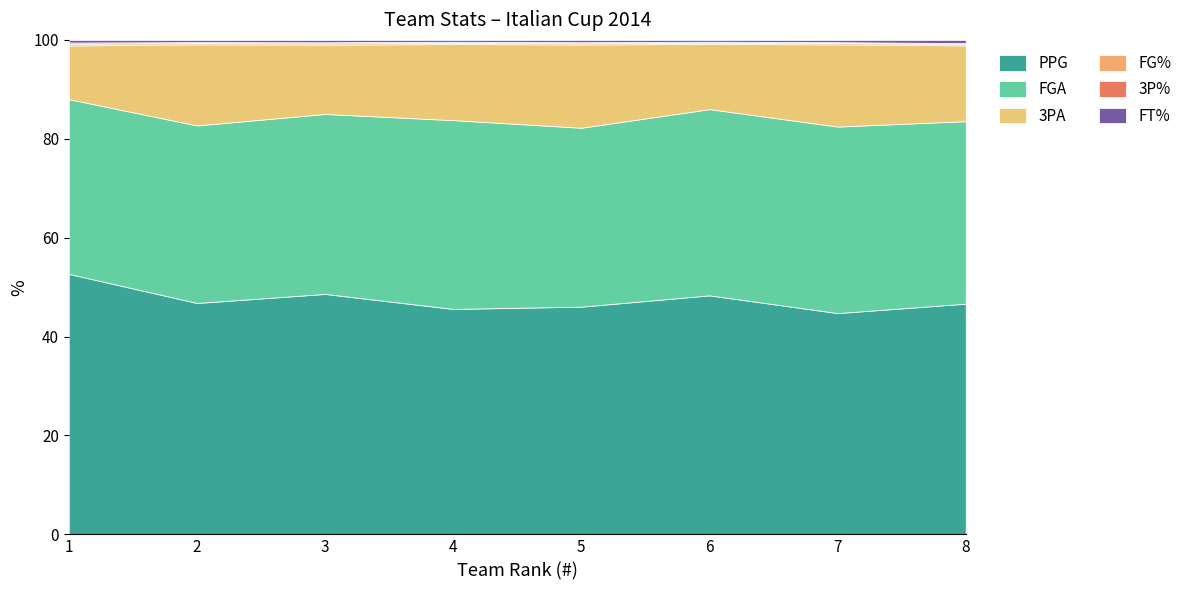

True or false: PPG has a value of 48.3 at 6.

True